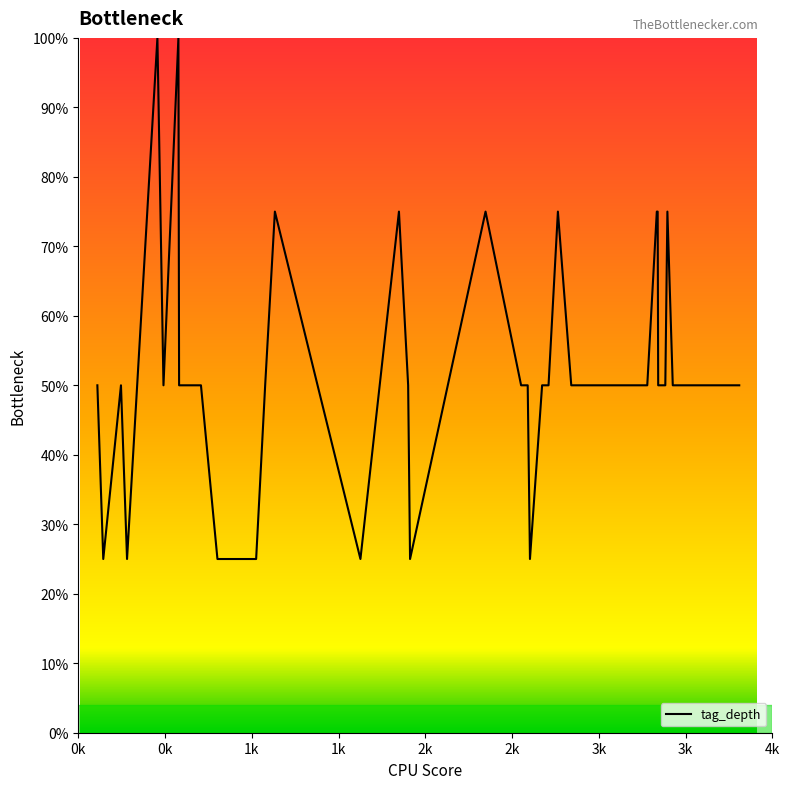

What is the smallest value displayed?

25